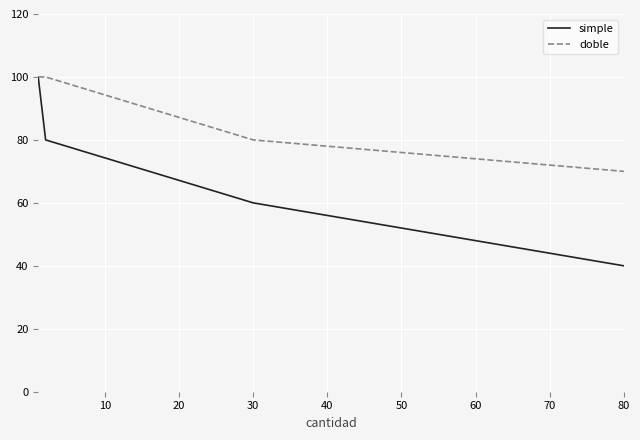

What is the minimum value shown in the chart?

40